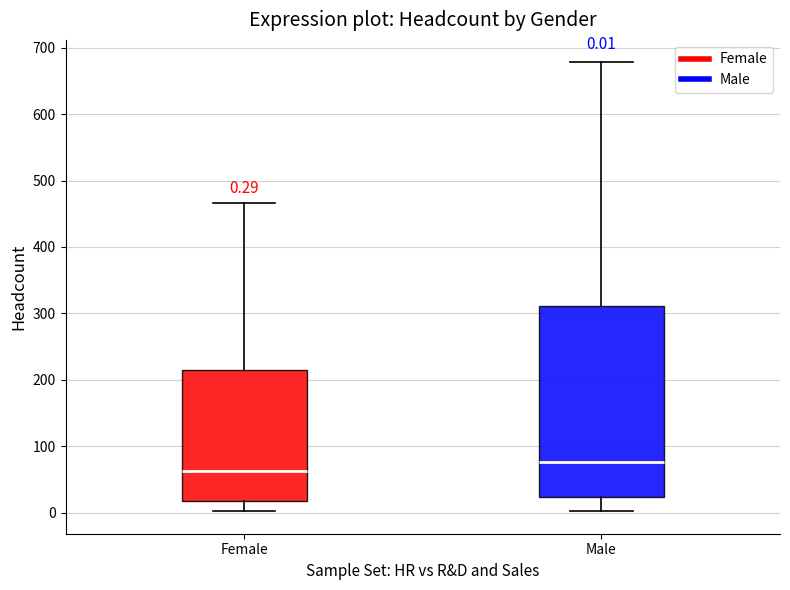

Which box's median line is the highest?

Male